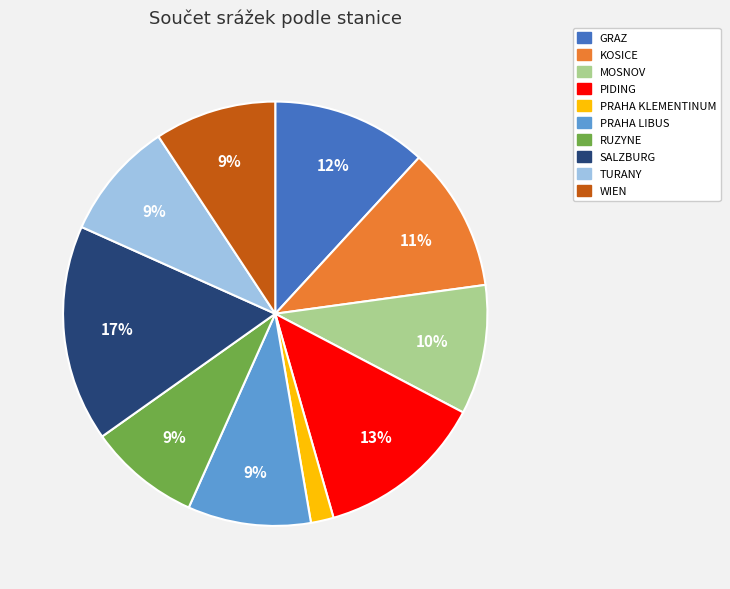

Does WIEN represent more than half of the total?

No